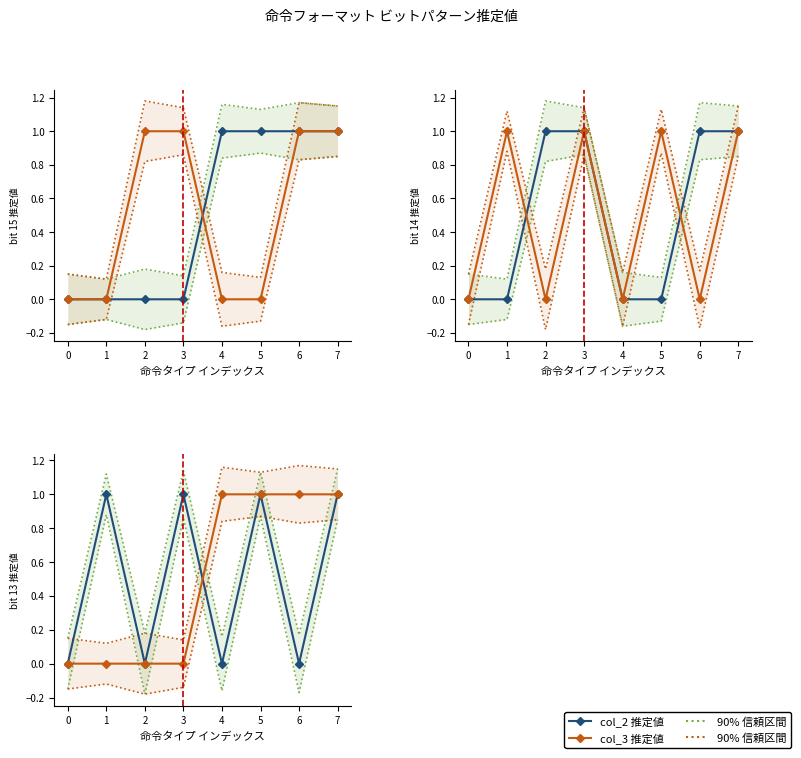

True or false: col_2 推定値 has a value of 0.4 at 7.

False